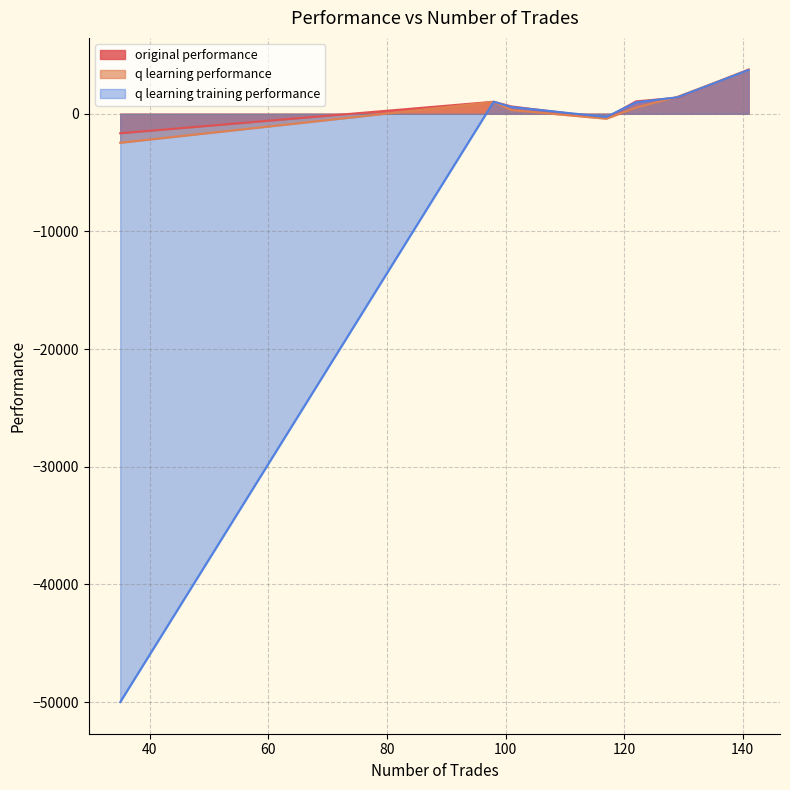

What is the highest value of the q learning training performance series?

3715.7